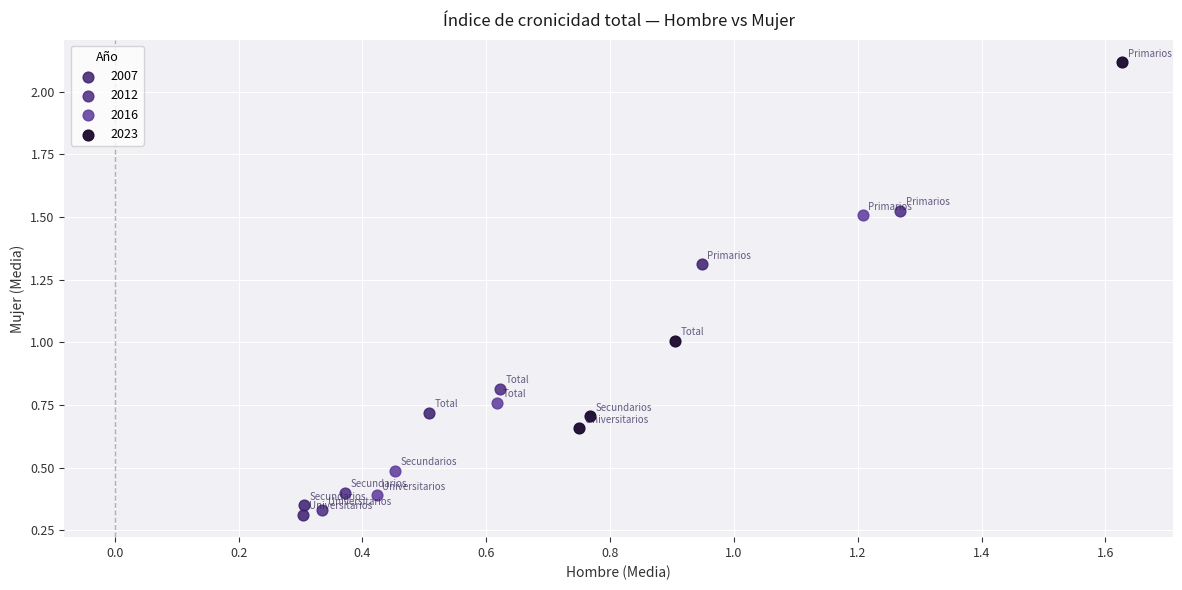

Which series has the largest Y range (max minus min)?

2023